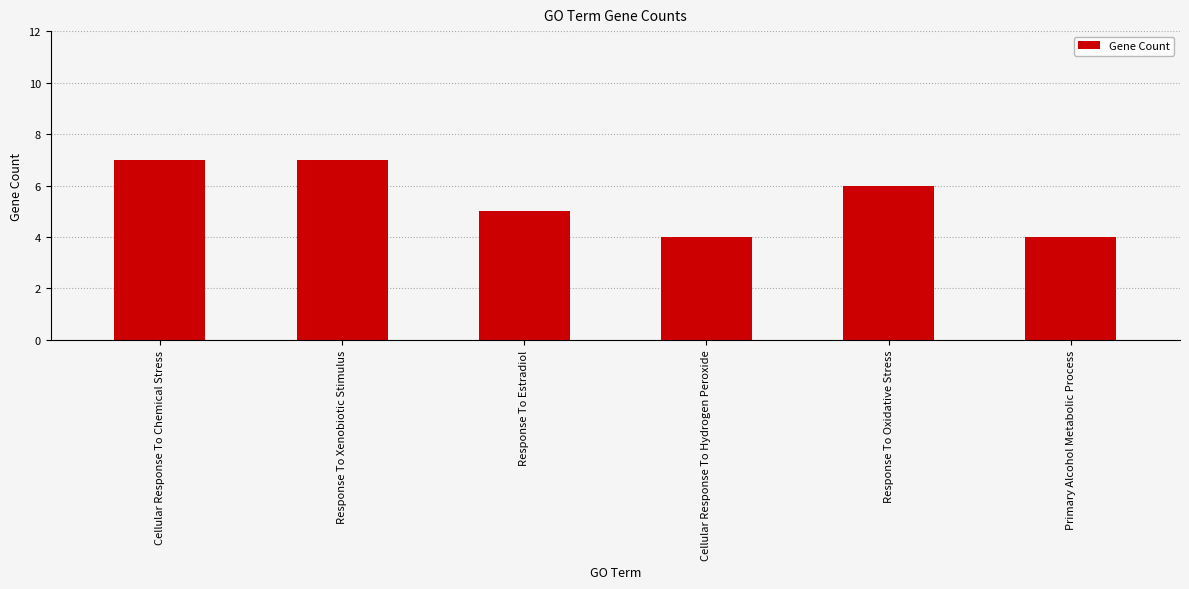

Approximately how many times larger is the value at Response To Estradiol compared to Cellular Response To Chemical Stress?

0.7